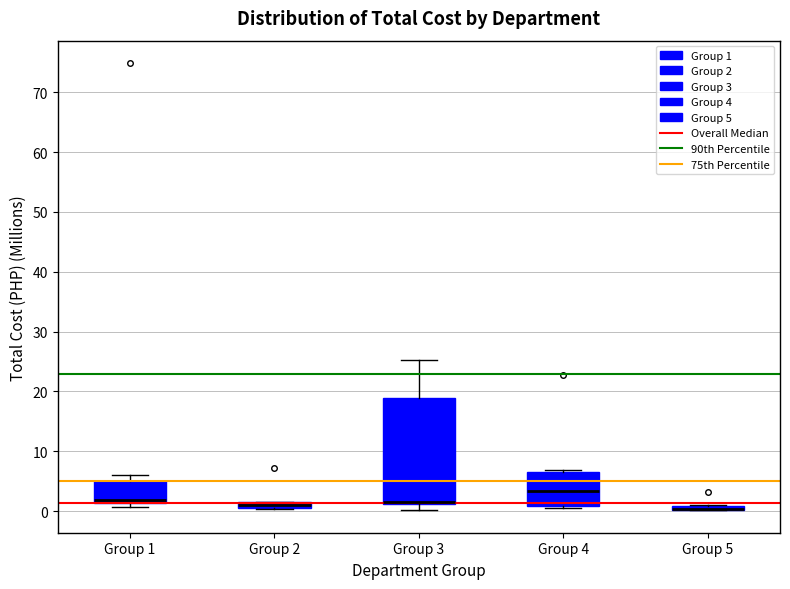

Which box is the tallest, from its lower edge to its upper edge?

Group 3